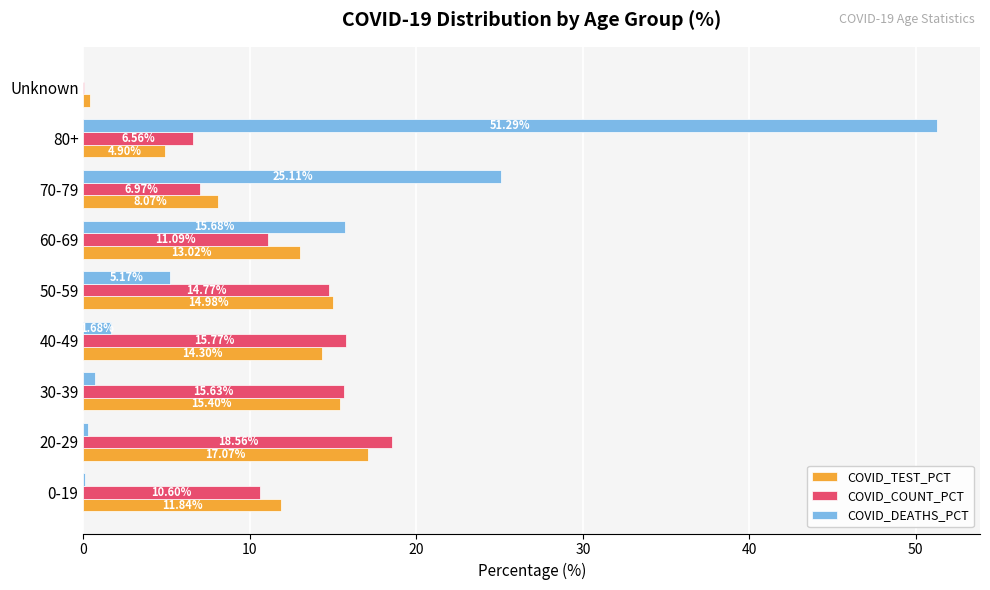

Is the value of COVID_COUNT_PCT at 70-79 greater than the value of COVID_DEATHS_PCT at 0-19?

Yes